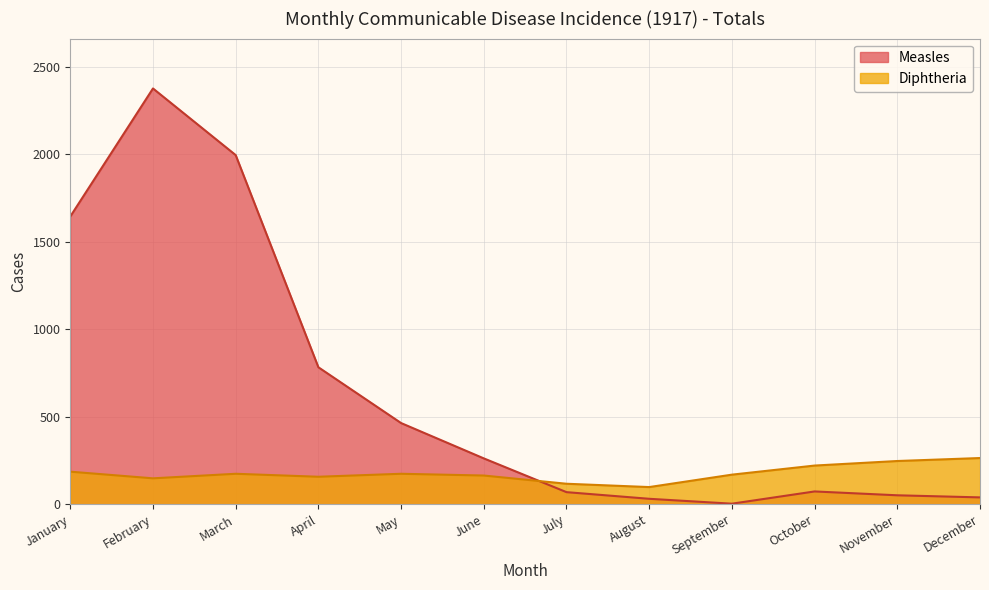

Where do Measles and Diphtheria first cross each other?

June and July